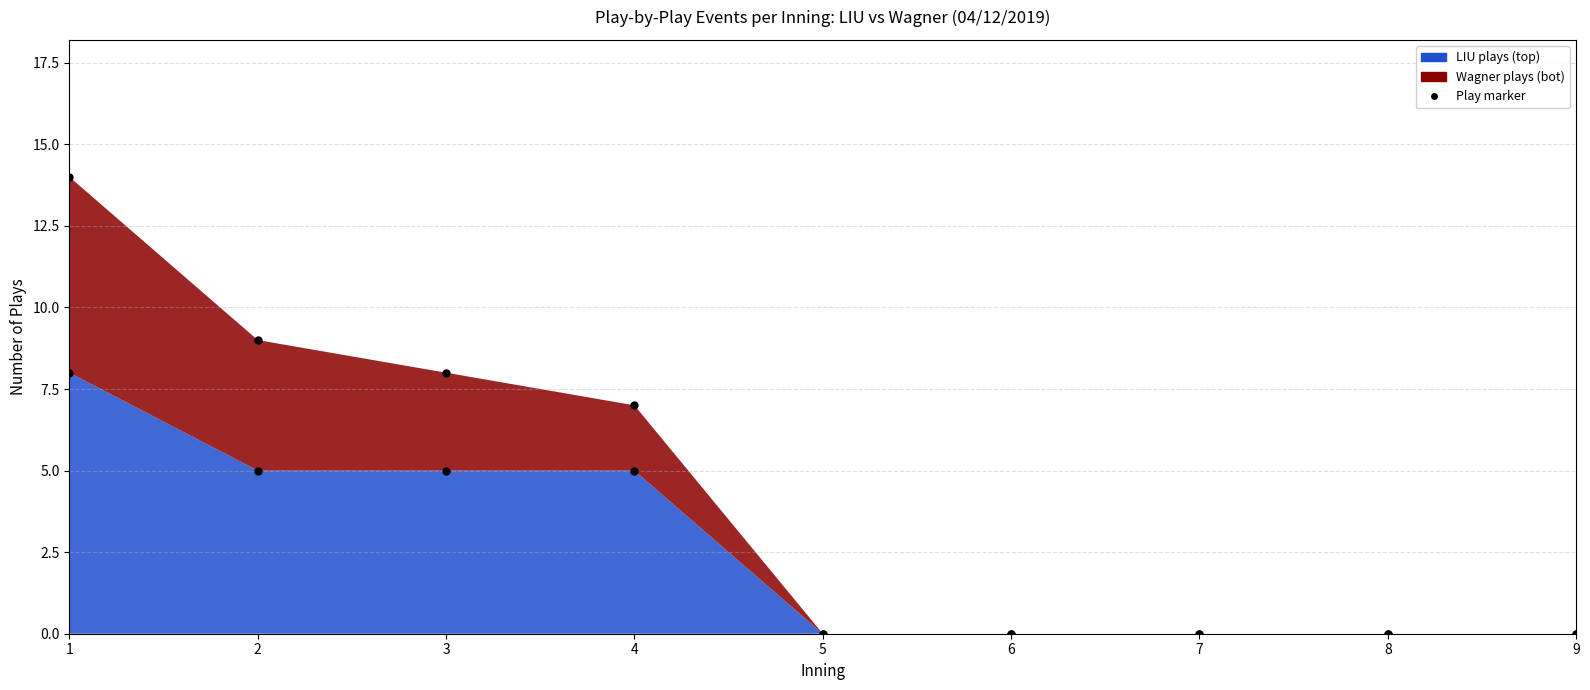

List the labels in order of value, largest first.

1, 2, 3, 4, 5, 6, 7, 8, 9